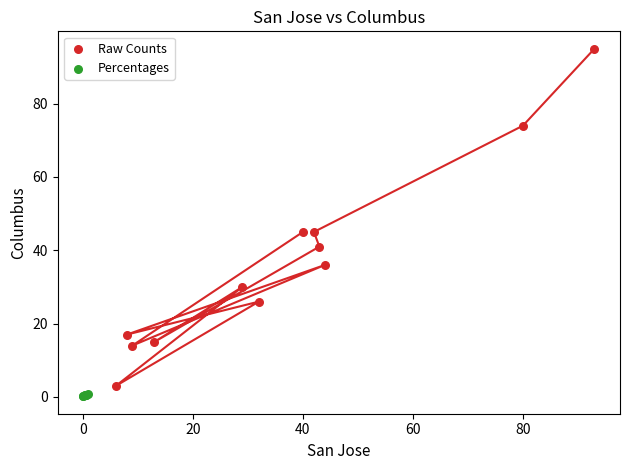

Which series has the largest Y range (max minus min)?

Raw Counts